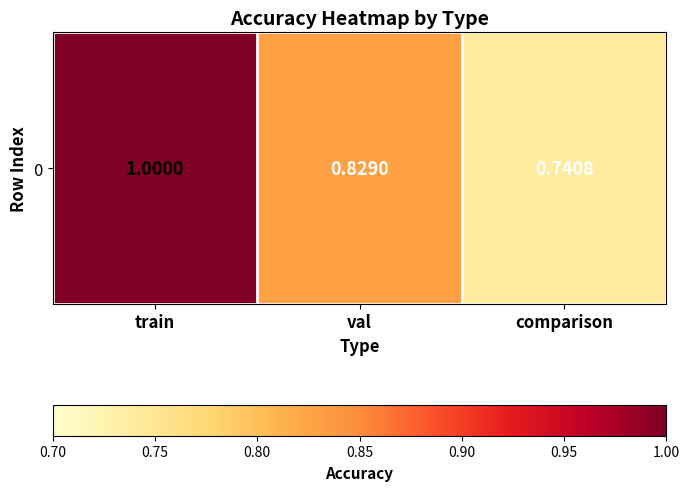

The value at train is 0.4. True or false?

False